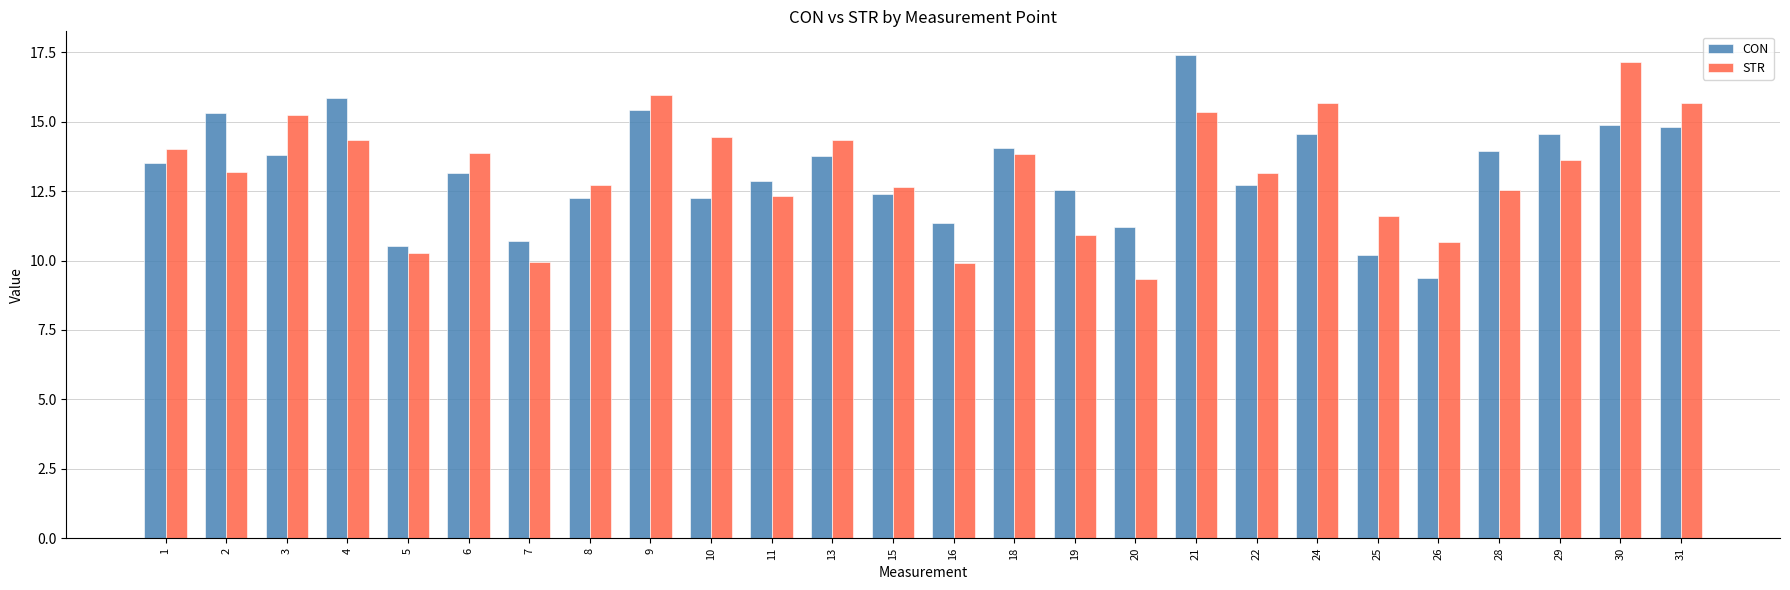

What is the spread (max minus min) of values at 24?

1.1